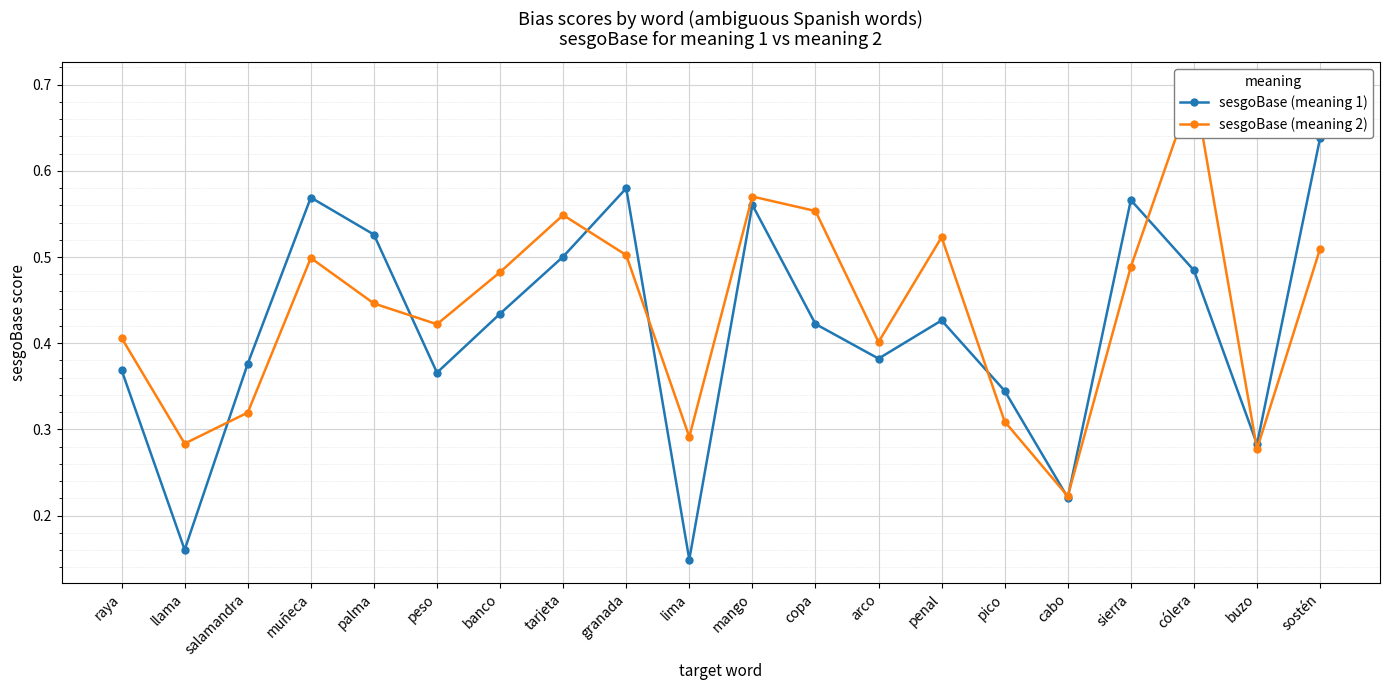

Is this an area chart (filled region under the line)?

No